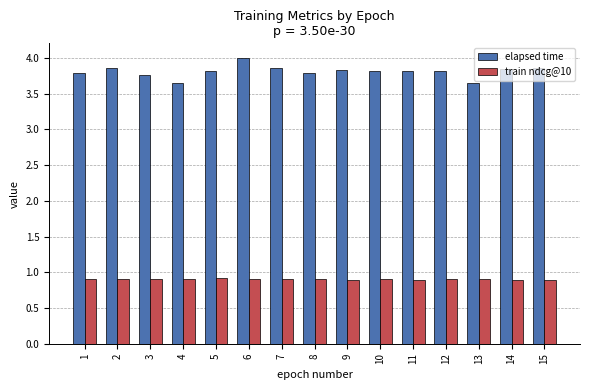

The value of elapsed time at 6 is 5.2. True or false?

False